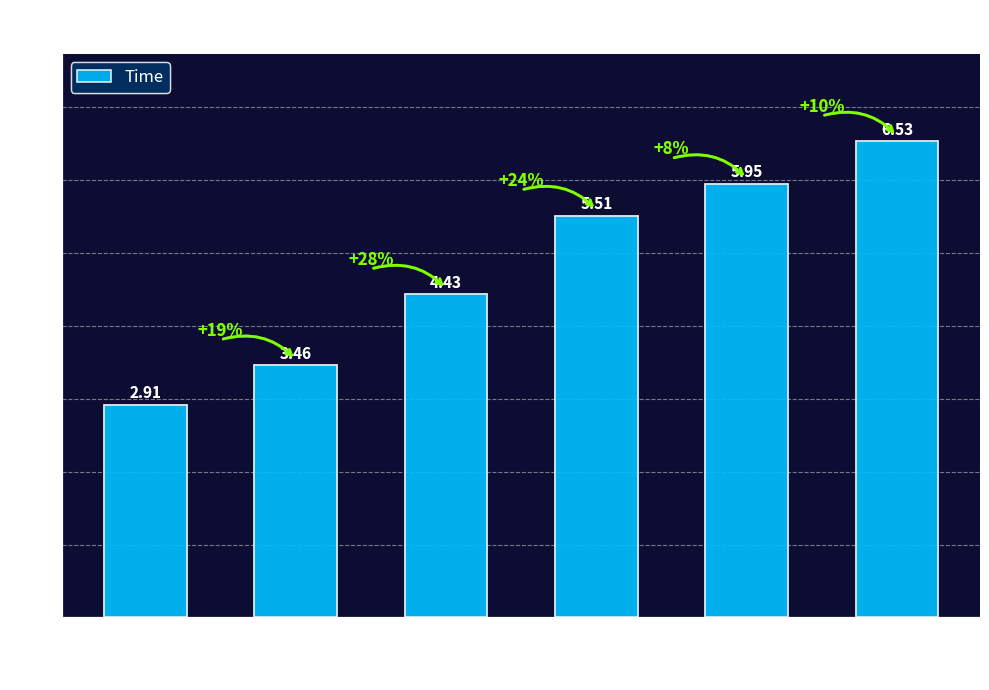

What is the sum of the values at 3 and 4?

9.4